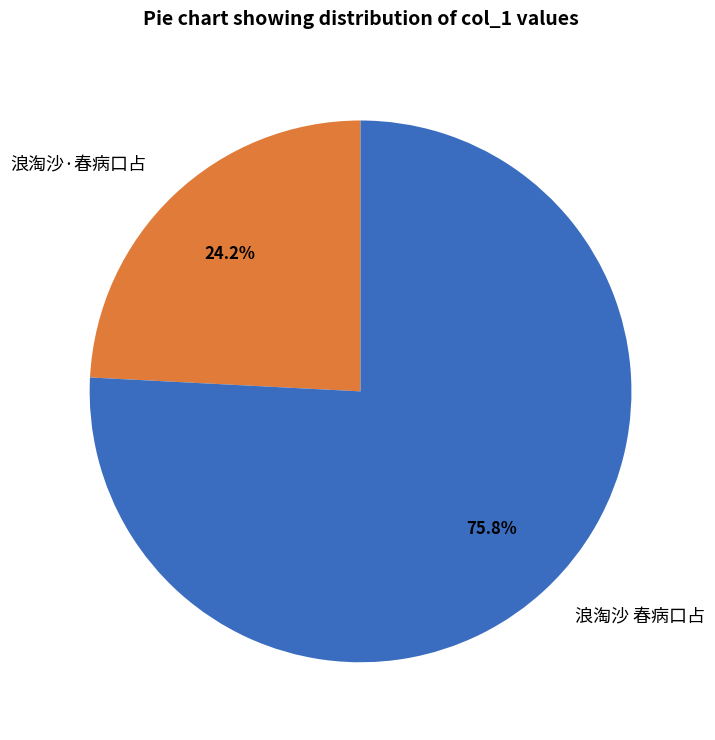

To the nearest percent, what portion does 浪淘沙 春病口占 represent?

76%